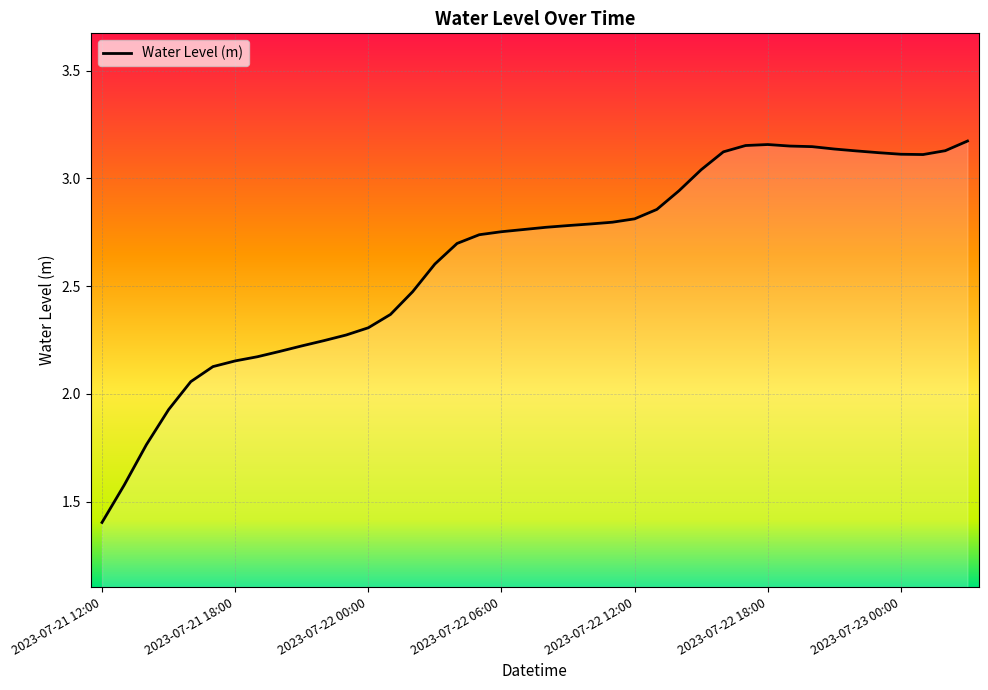

What is the label of the 40th point from the right?

2023-07-21 12:00